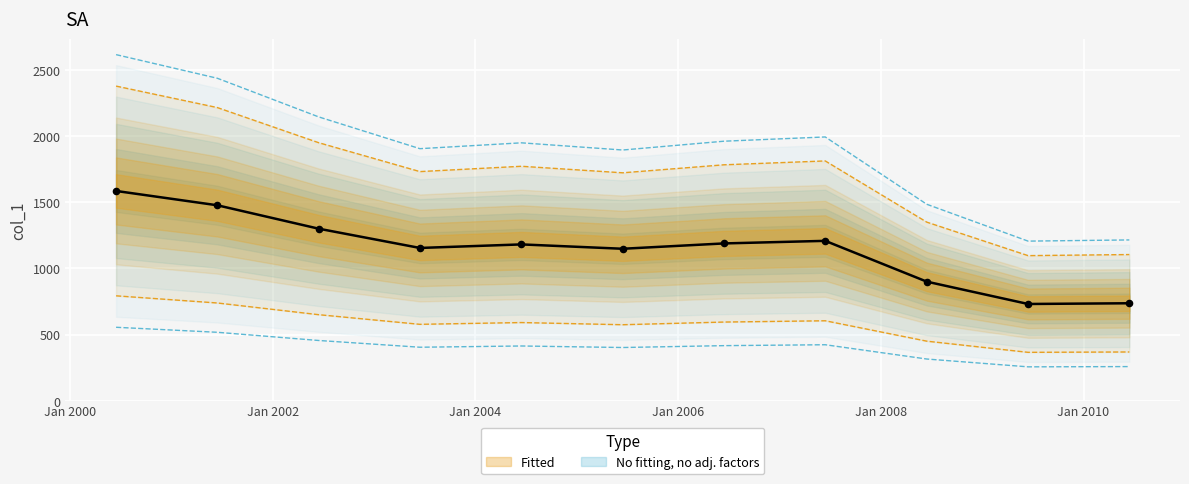

What is the ratio of the value at 2004-06-15 to the value at 2001-06-15?

0.8